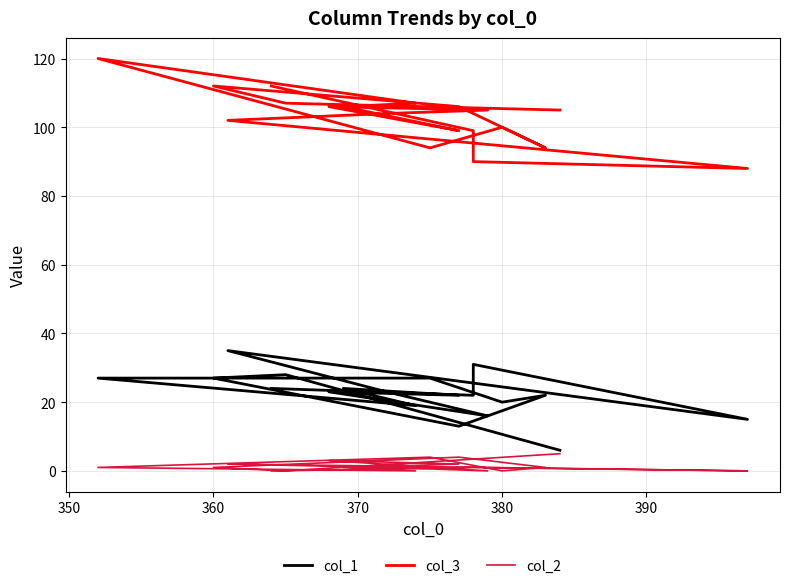

Reading left to right, what are all the values shown in this chart?

col_1: 6	28	27	13	22	20	27	27	19	24	22	23	16	23	35	15	31	22	24
col_3: 105	107	112	106	94	100	94	120	107	106	99	106	105	104	102	88	90	99	112
col_2: 5	0	1	4	1	0	4	1	0	1	2	3	0	1	2	0	1	1	0